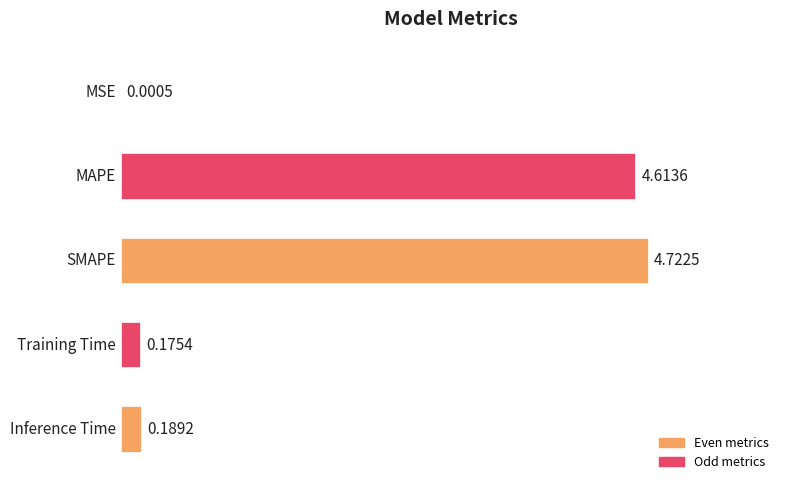

What is the sum of all values?

9.7